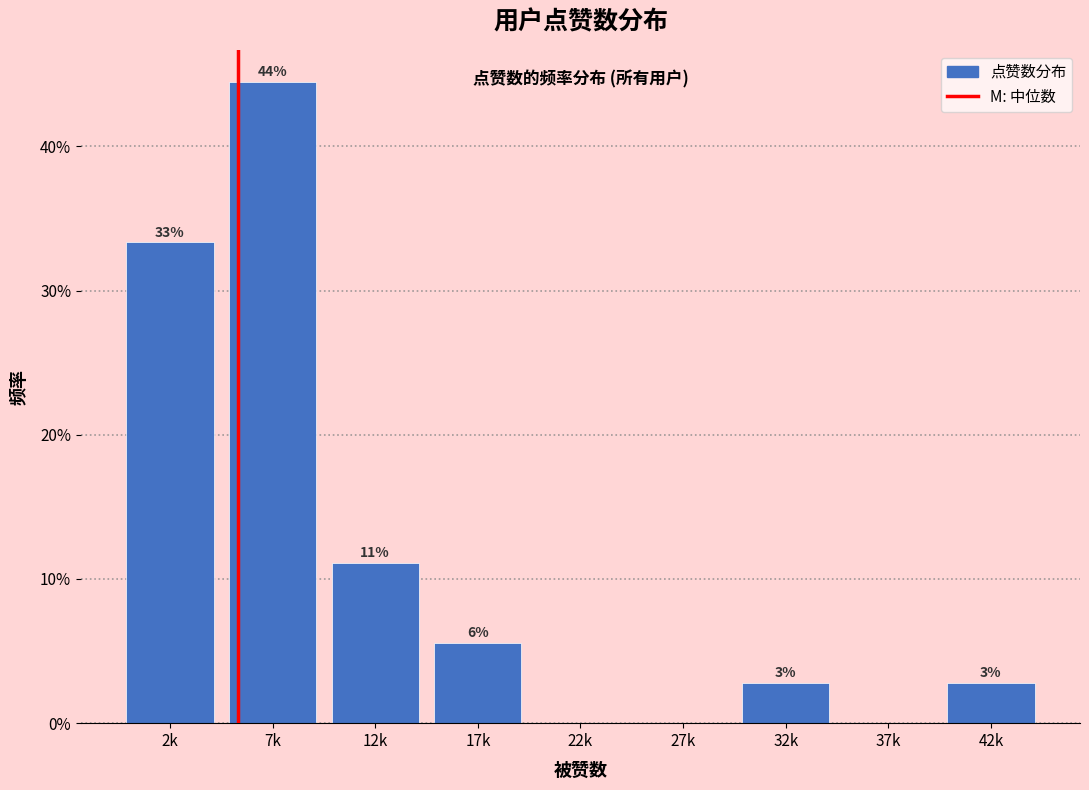

Are the bars horizontal?

No